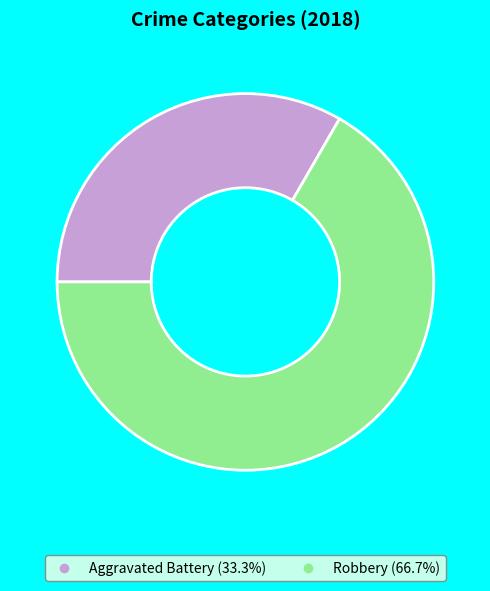

Does Robbery represent more than half of the total?

Yes